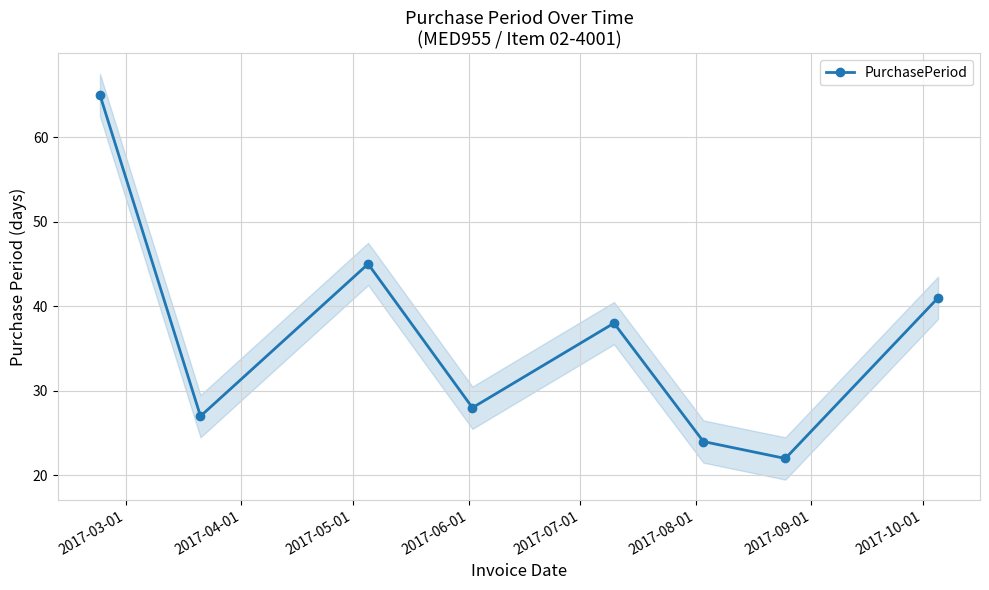

Reading right to left, transcribe all the data shown in this chart.

41	22	24	38	28	45	27	65